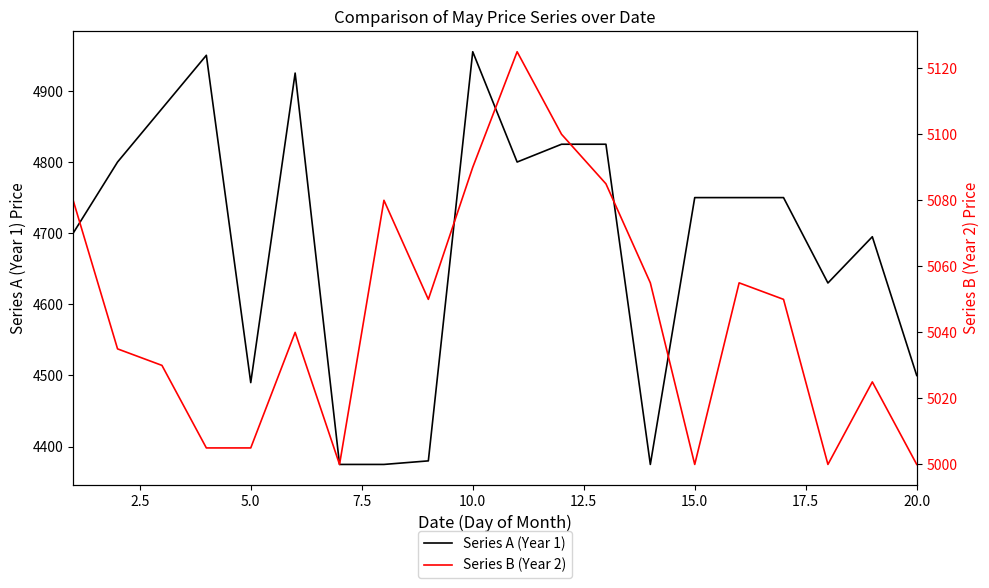

What is the minimum value for Series A (Year 1)?

4375